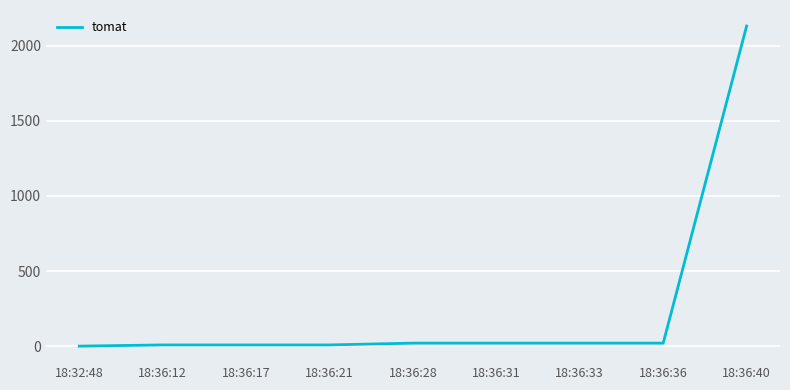

What is the difference between the maximum and minimum values?

2130